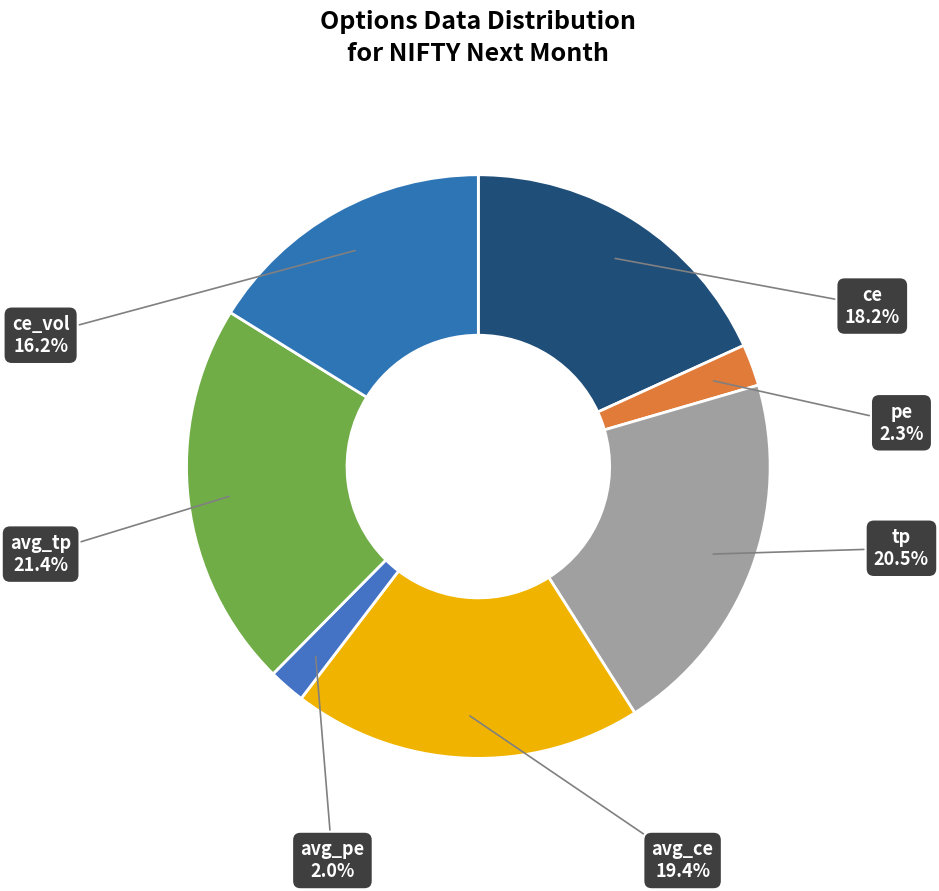

Which category has the biggest portion of the pie?

avg_tp